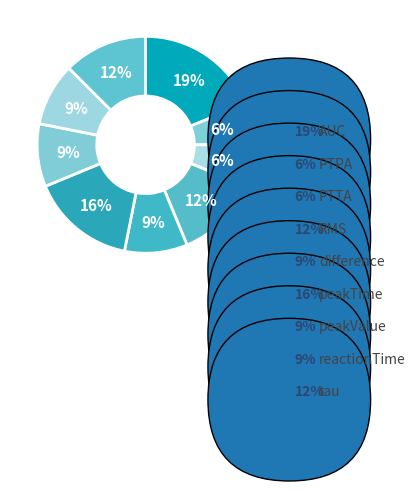

What percentage is the difference slice, to the nearest percent?

9%